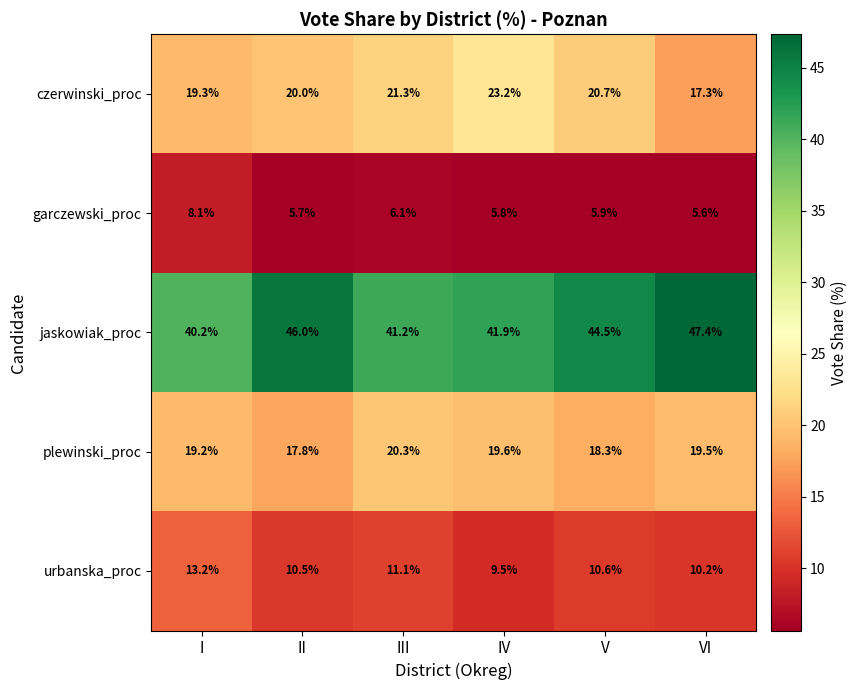

What is the highest value of the plewinski_proc series?

20.3